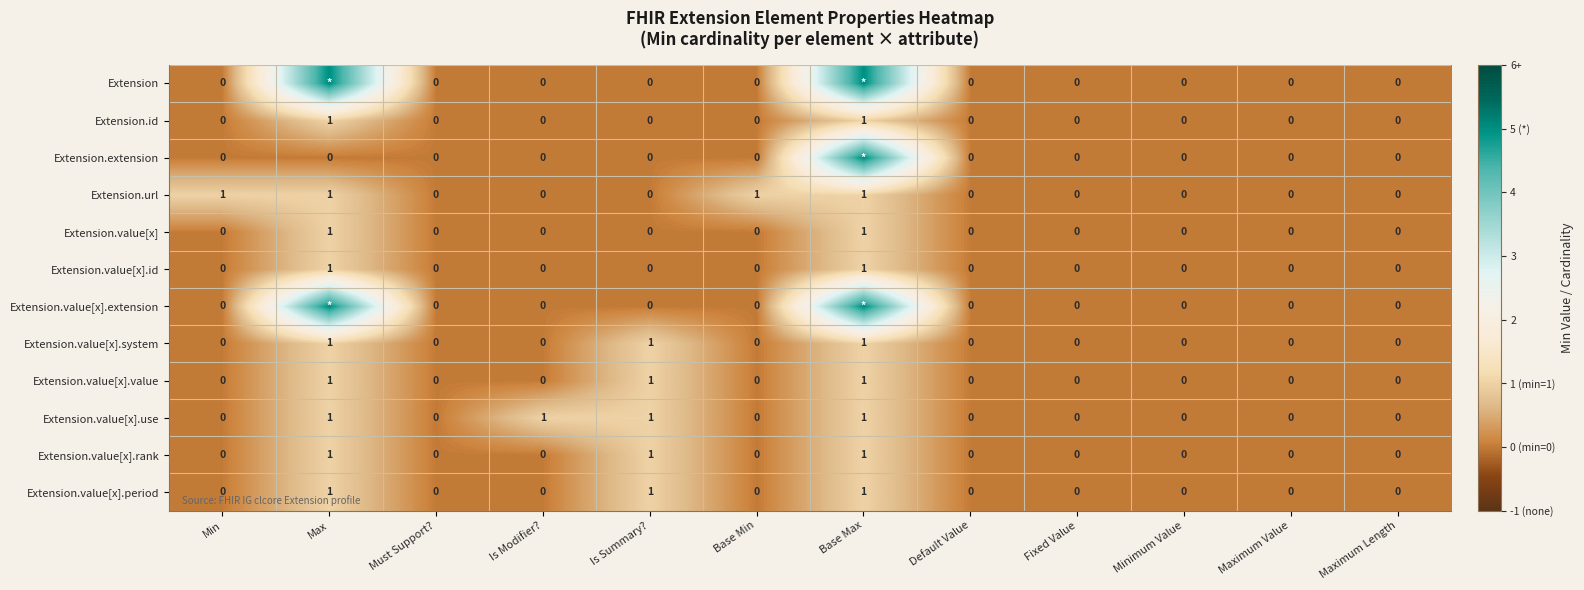

What is the sum of all Extension.value[x].period values?

3